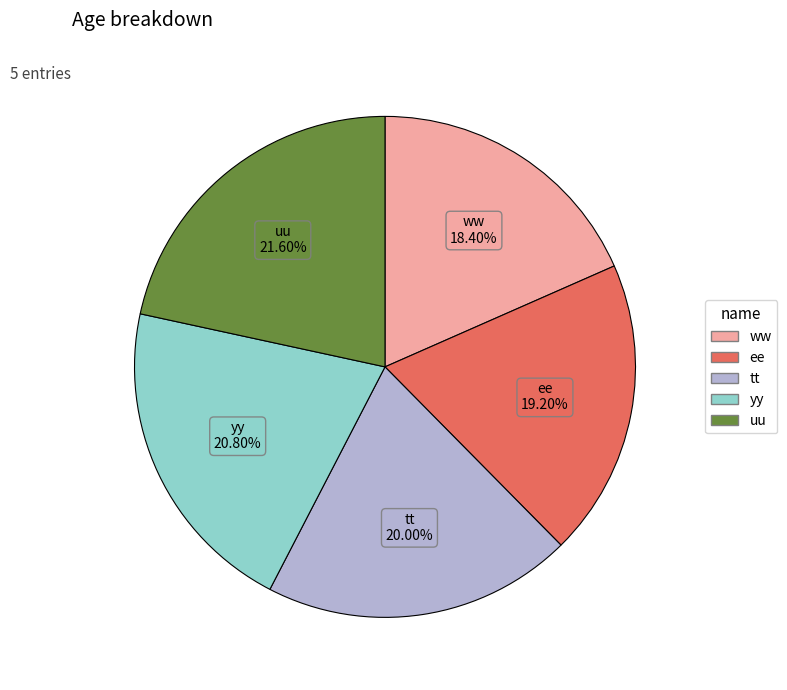

The tt slice represents 20% of the pie. True or false?

True